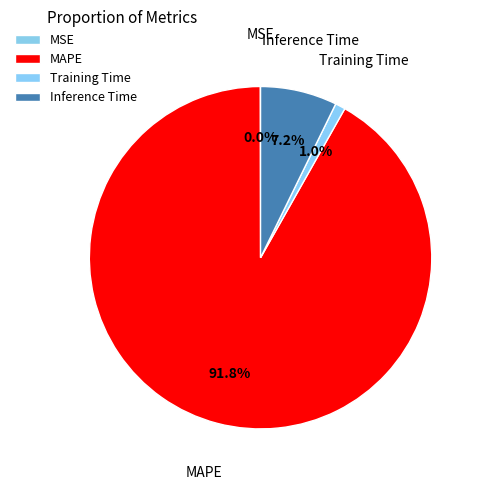

Which category has the biggest portion of the pie?

MAPE